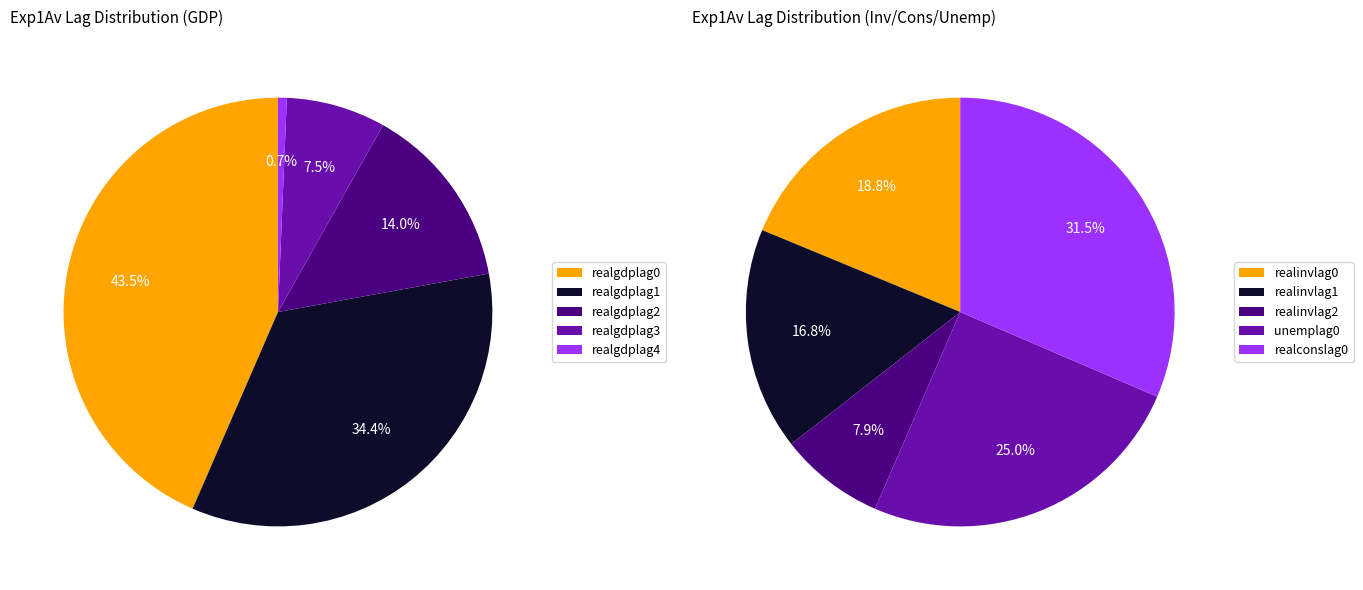

Which category has the biggest portion of the pie?

realgdplag0